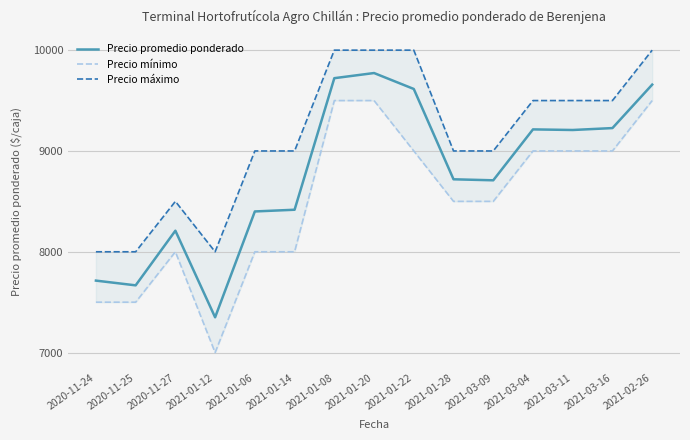

What position from the left is 2021-03-09?

11